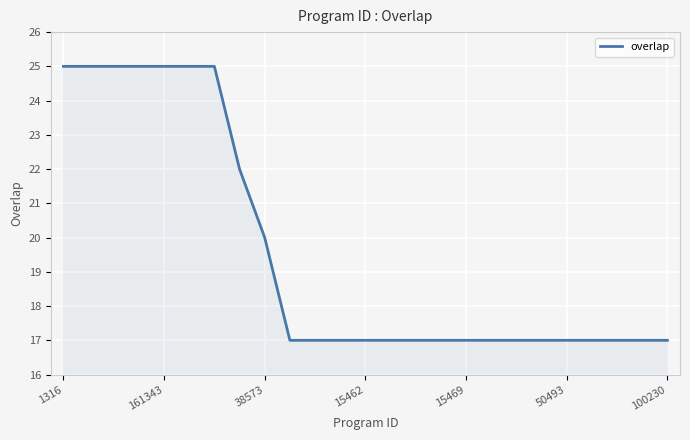

What is the difference between the maximum and minimum values?

8